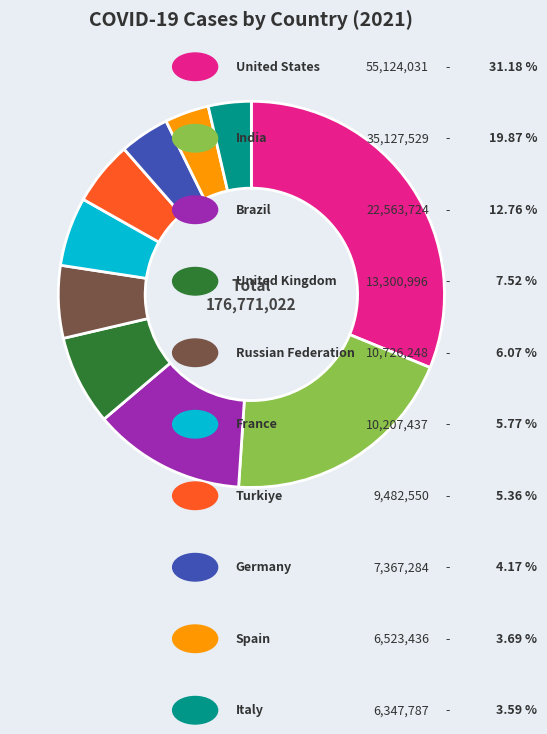

Is there any slice that represents more than half of the pie?

No